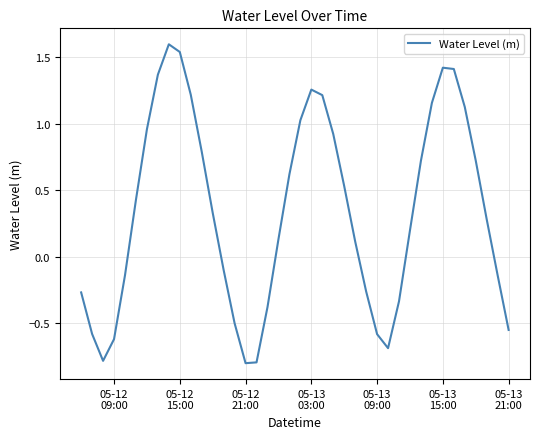

True or false: there are more than 0 points higher than both neighbors.

True